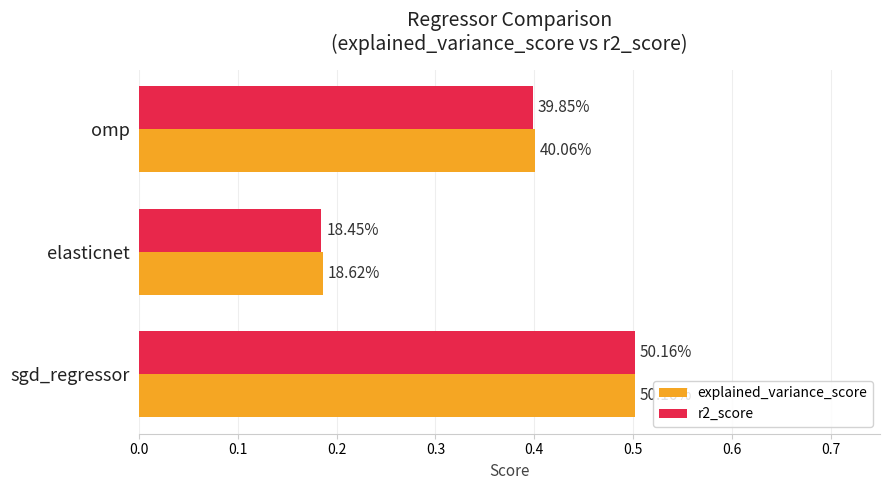

What are all the series names shown in the legend?

explained_variance_score, r2_score